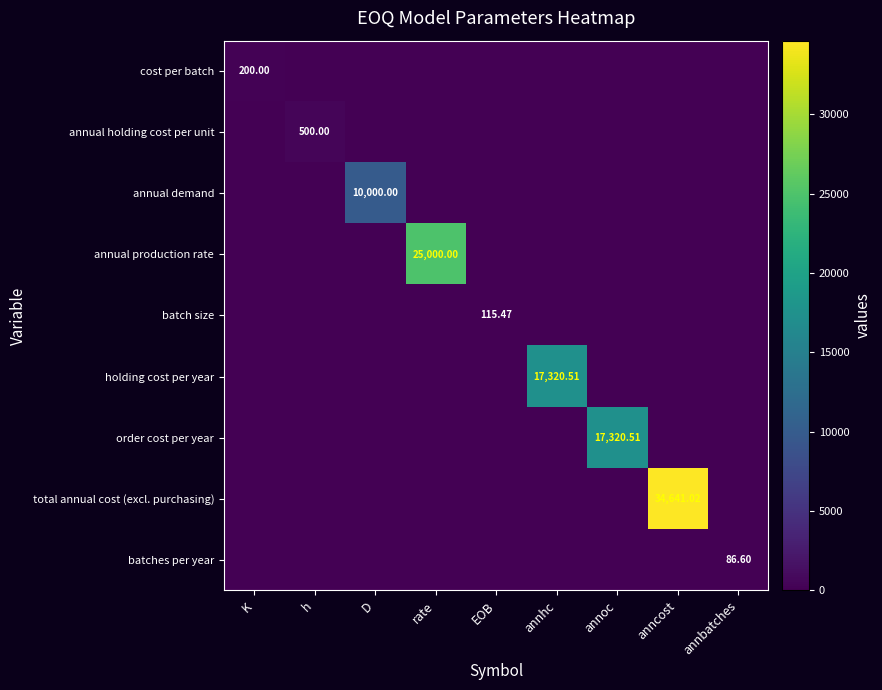

Rank the series at D from highest to lowest value.

annual demand, cost per batch, annual holding cost per unit, annual production rate, batch size, holding cost per year, order cost per year, total annual cost (excl. purchasing), batches per year